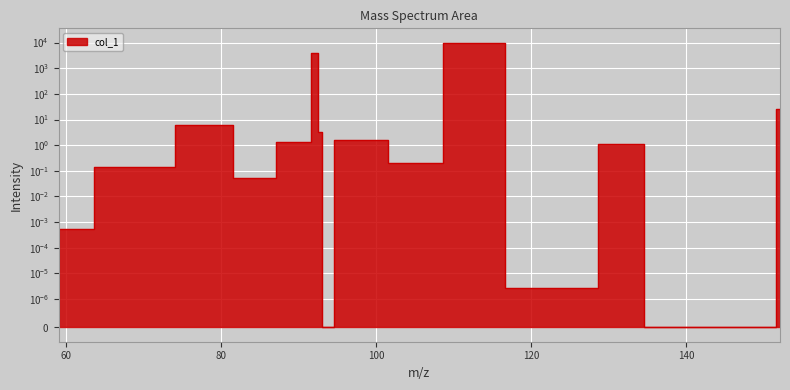

What is the difference between the maximum and minimum values?

10000.0